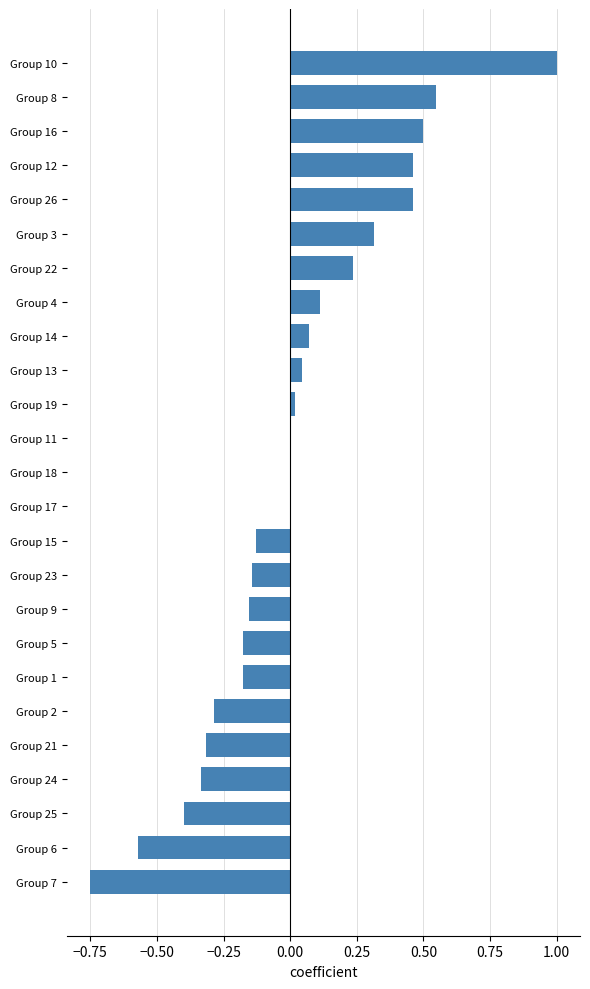

Count the number of data series in this chart.

1